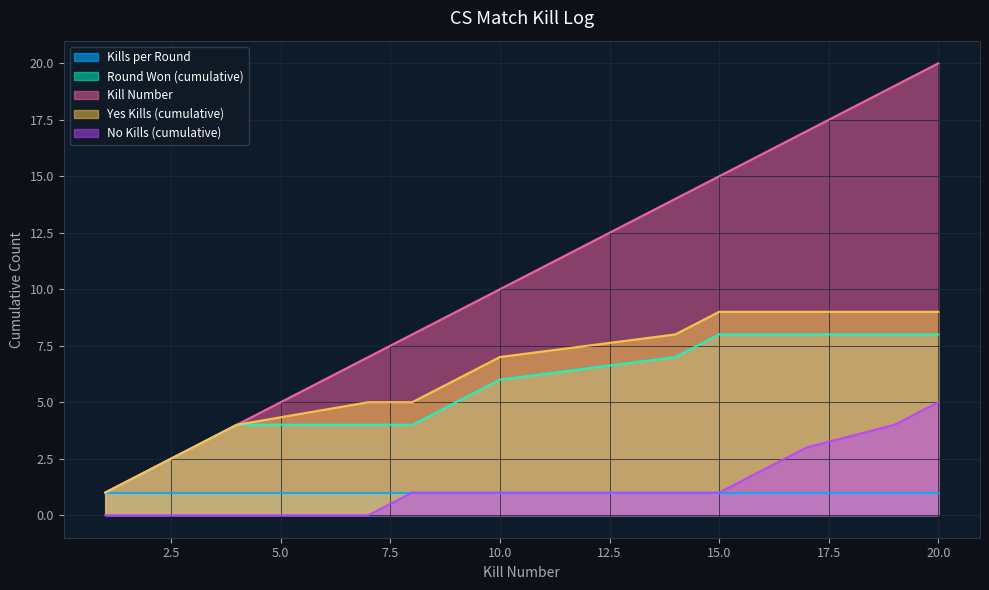

Is it true that Round Won (cumulative) equals 4 at 8?

True